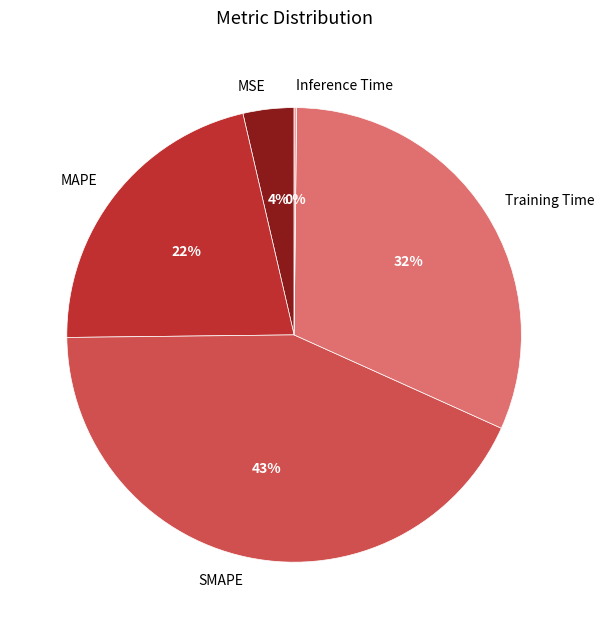

Does MSE represent more than half of the total?

No